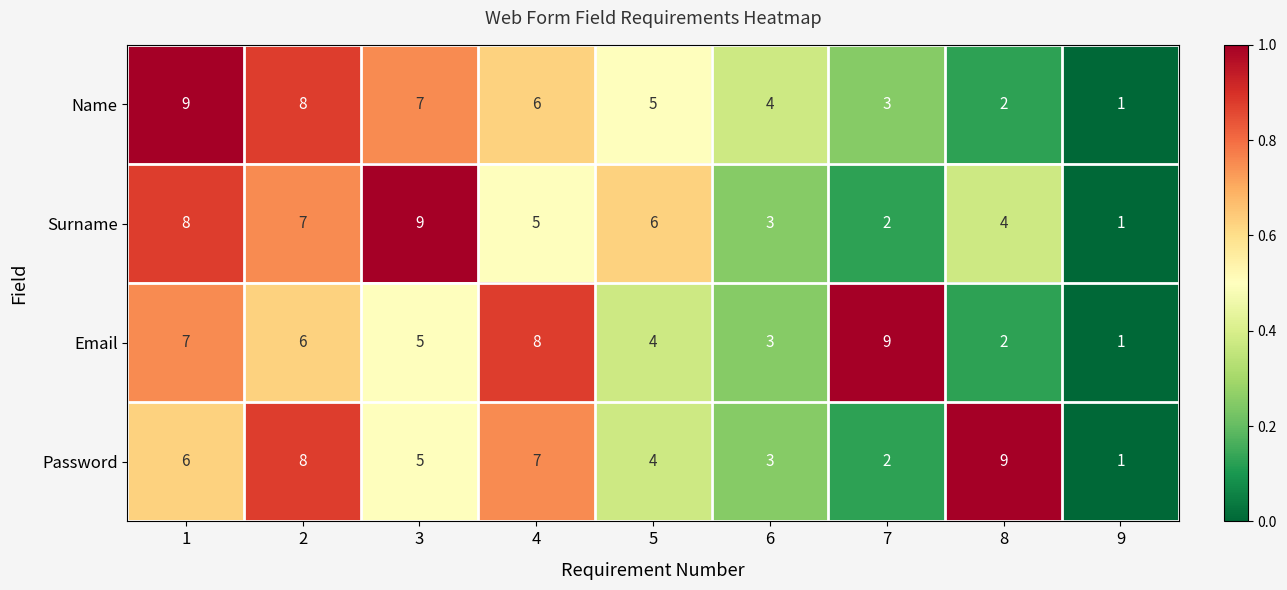

What is the spread (max minus min) of values at 7?

7